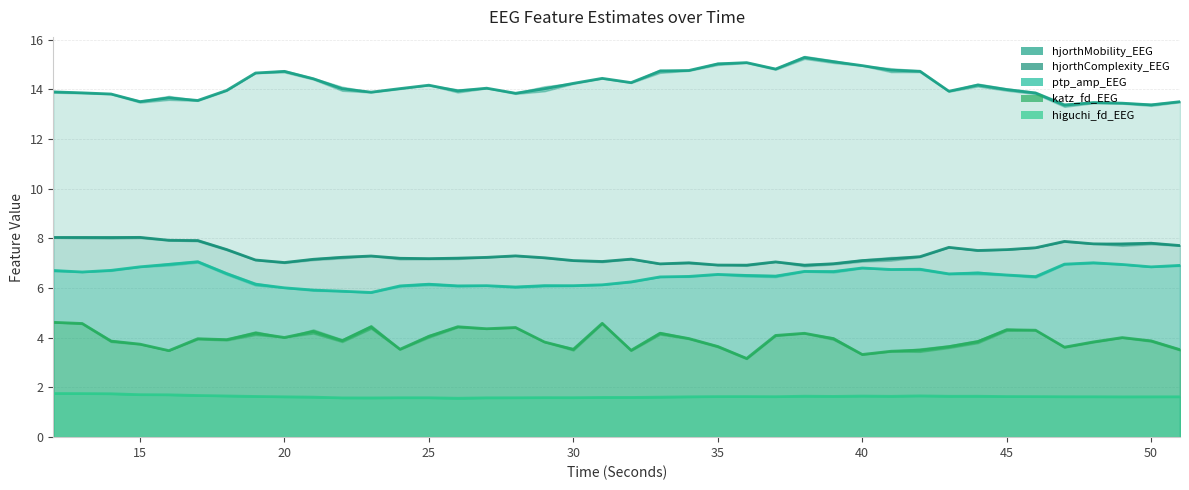

What is the difference between the maximum and minimum values in the katz_fd_EEG series?

1.5